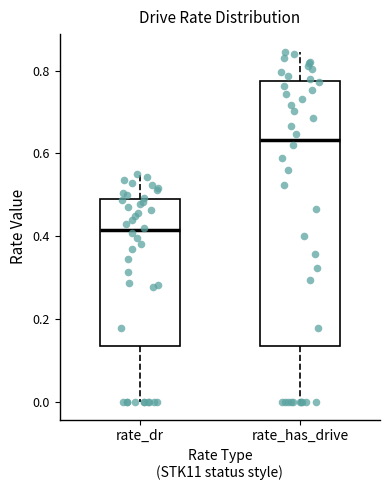

Reading left to right, read every box against the y-axis: the position of its median line, the range the box covers, and the ends of its whiskers. The values are not printed on the chart, so give them approximately, as read against the axis.

rate_dr: median 0.42, box 0.14 to 0.48, whiskers 0.00 to 0.54
rate_has_drive: median 0.64, box 0.14 to 0.78, whiskers 0.00 to 0.84